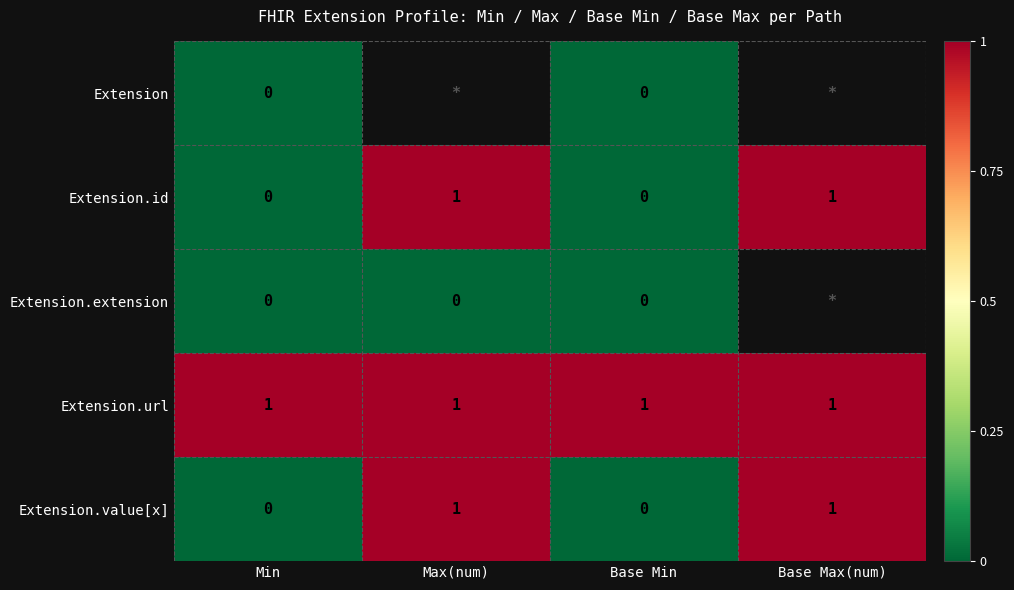

The Extension.url series shows 1 at Base Max(num). True or false?

True